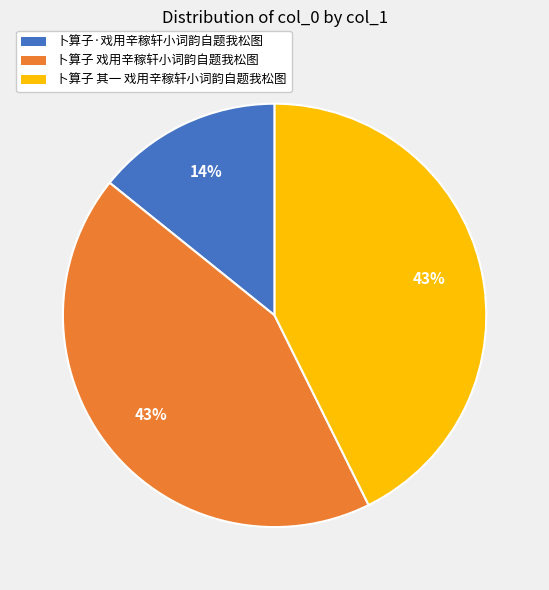

Count the number of slices in the pie.

3